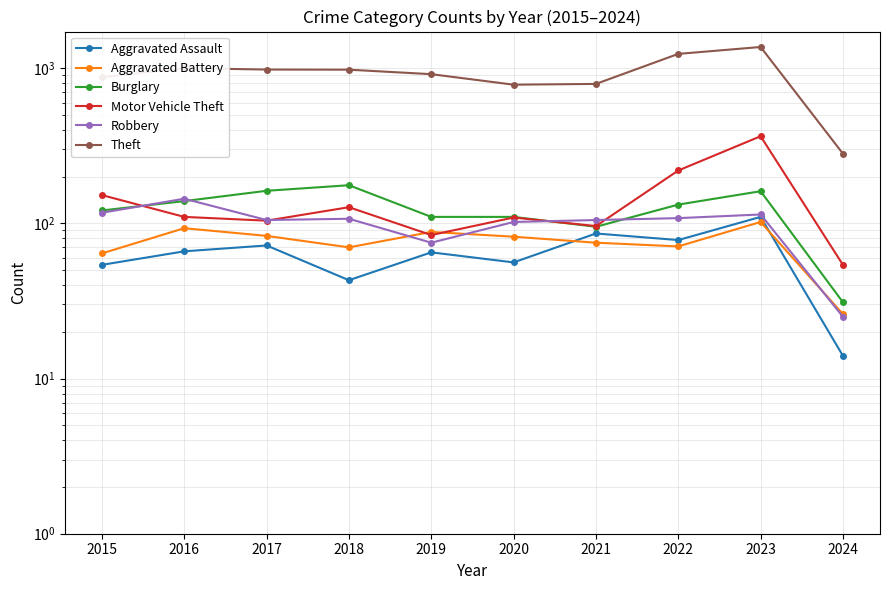

At which category is the sum across all series the highest?

2023